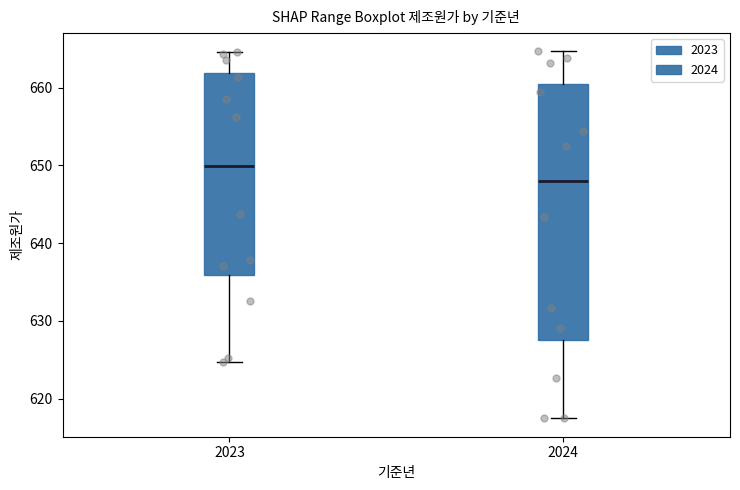

Which box has the highest median line?

2023